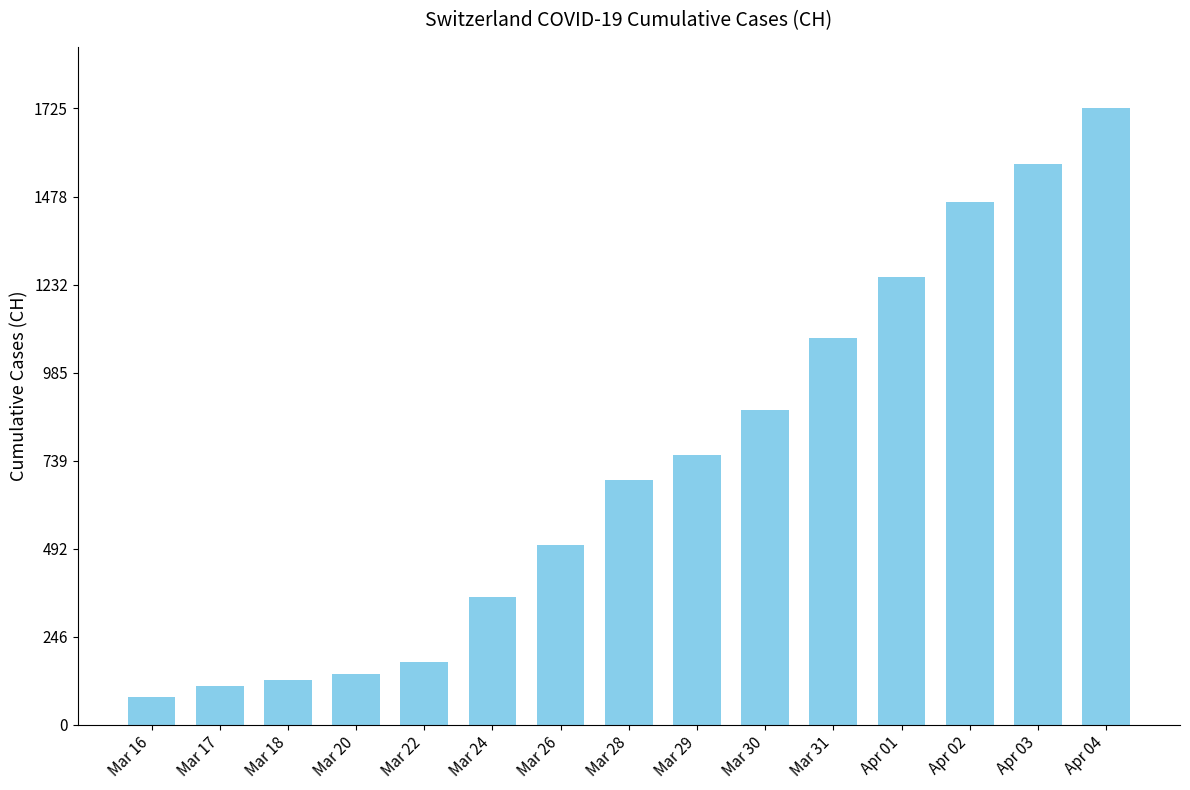

What is the approximate value at Mar 16, to the nearest 50?

100